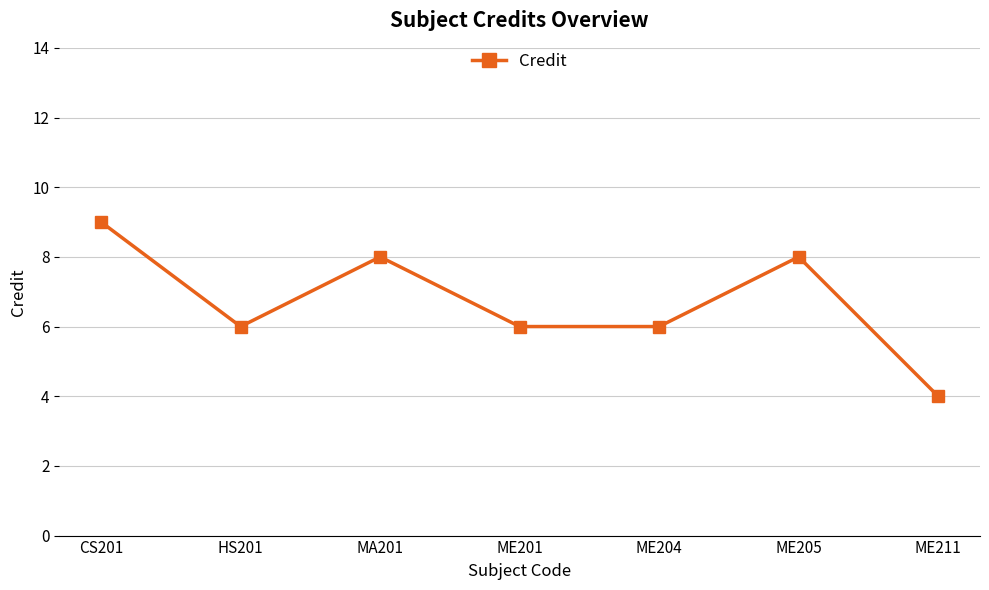

Is this an area chart (filled region under the line)?

No